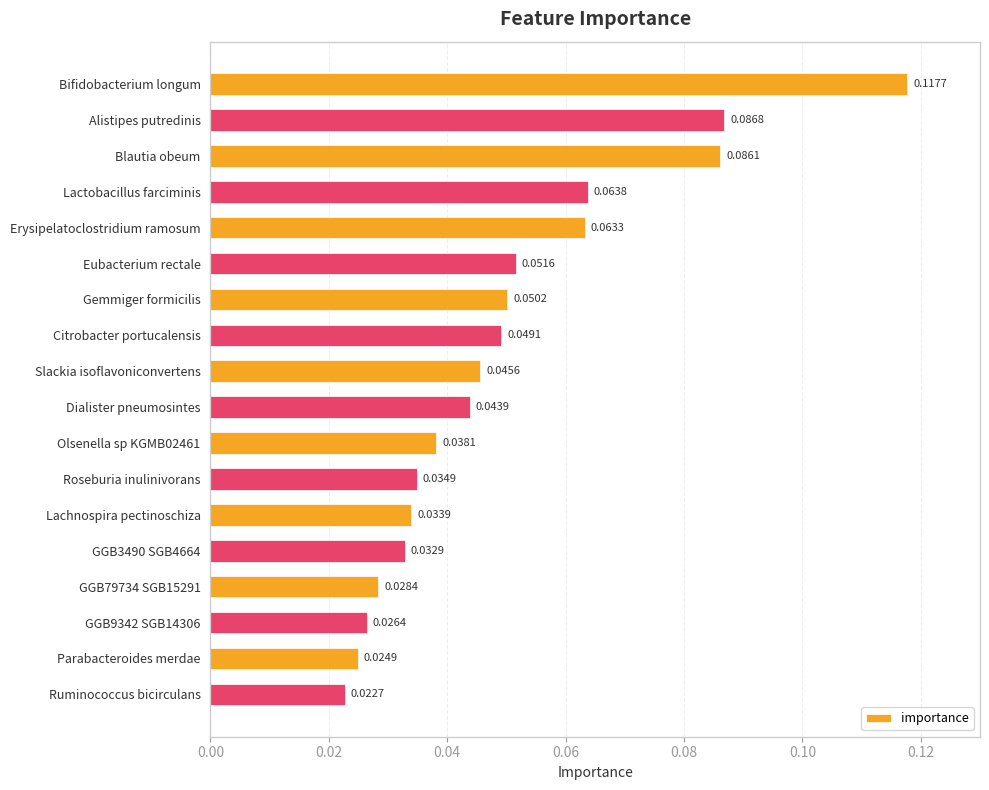

Which label corresponds to the smallest value in the chart?

Ruminococcus bicirculans